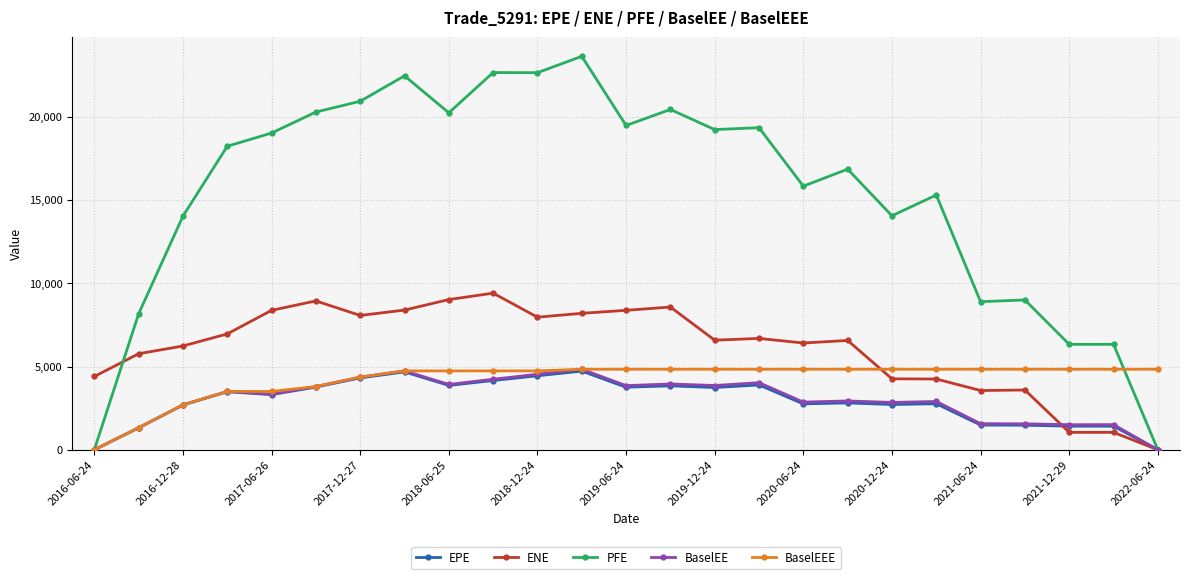

How many values in the PFE series are below 18237?

12